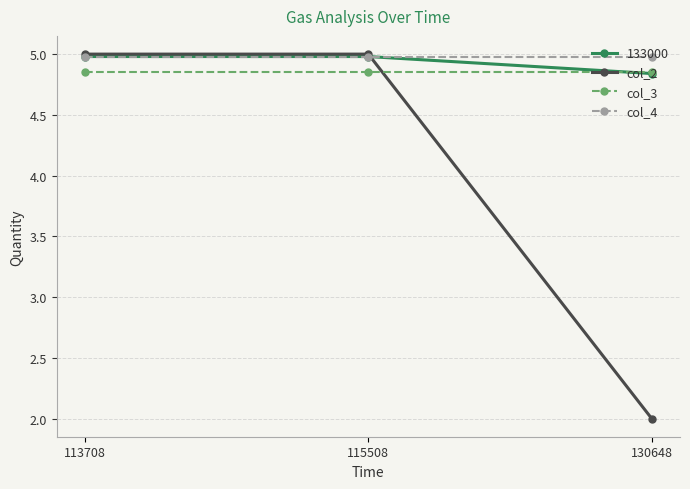

The value of col_4 at 130648 is 8.3. True or false?

False